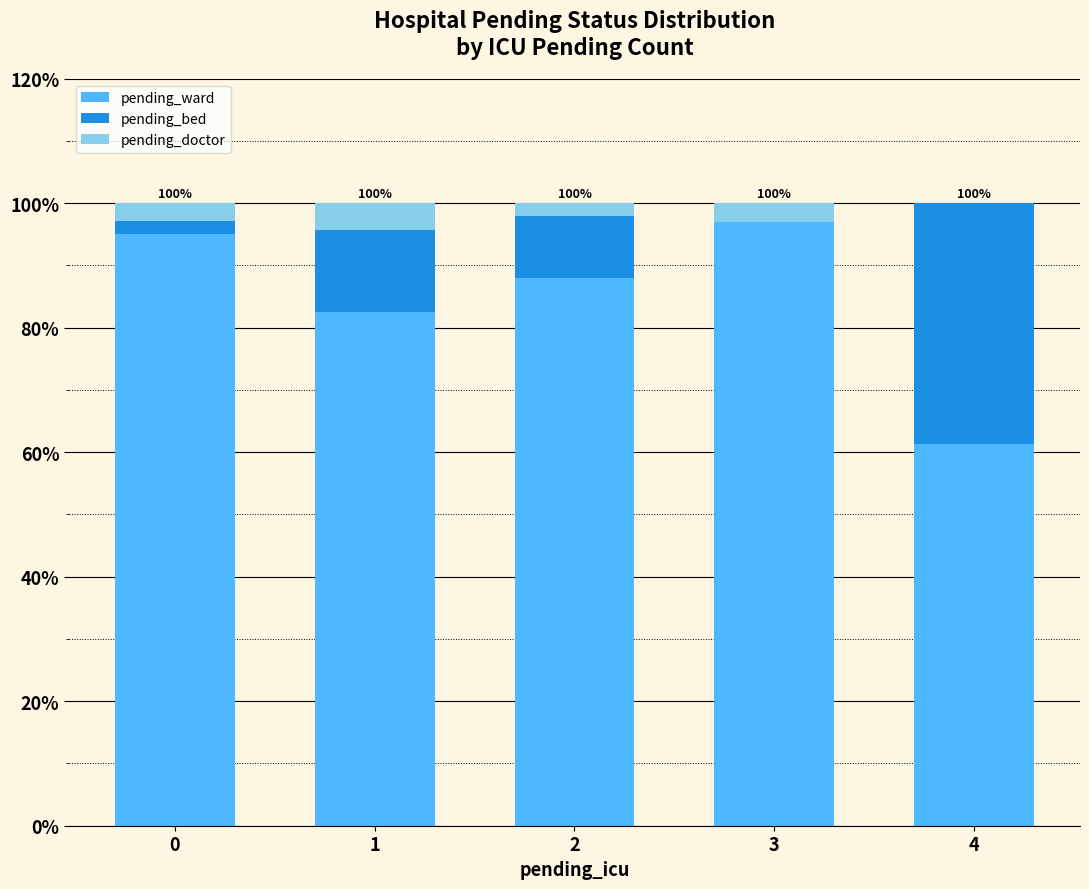

Are the bars grouped side by side (vs. stacked)?

No